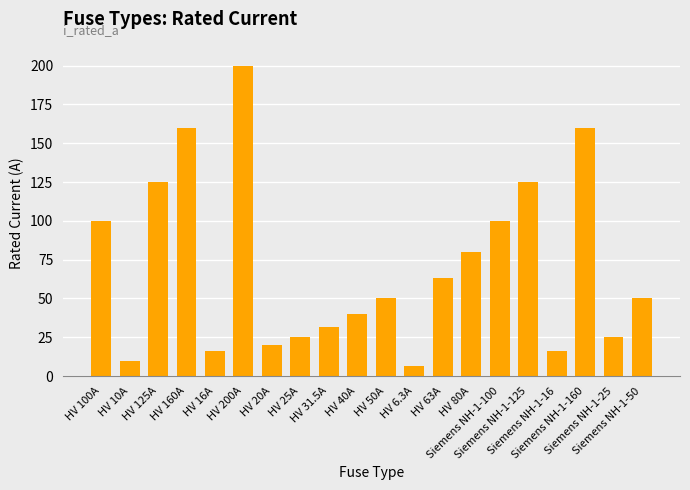

Count the number of data series in this chart.

1